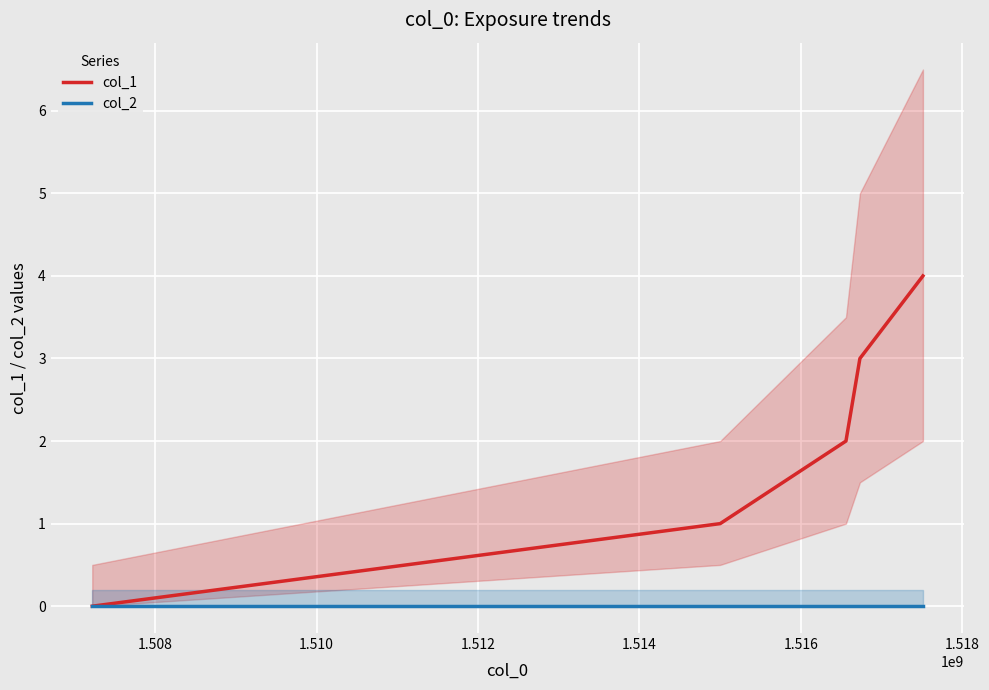

How many col_1 values are between 1 and 3?

3